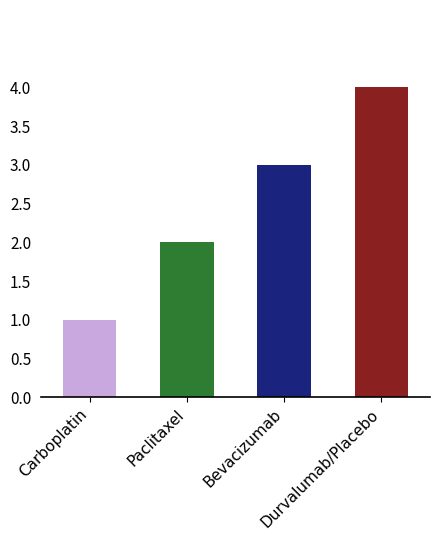

What is the label of the 3rd bar from the right?

Paclitaxel